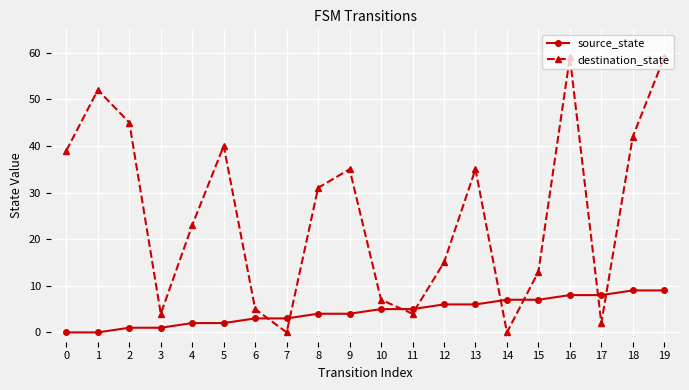

At 17, list the series in order from smallest to largest.

destination_state, source_state